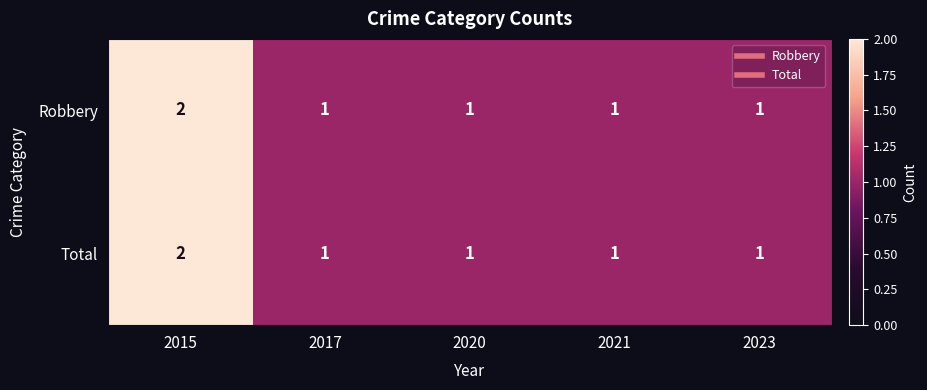

Reading left to right, what are all the values shown in this chart?

Robbery: 2015=2	2017=1	2020=1	2021=1	2023=1
Total: 2015=2	2017=1	2020=1	2021=1	2023=1